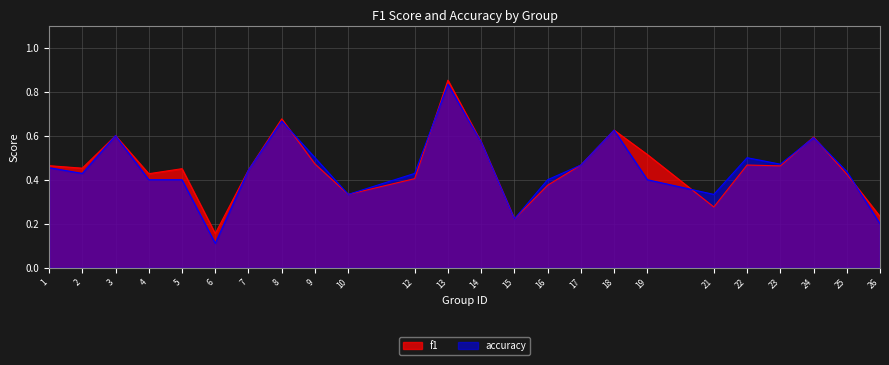

Reading left to right, extract all data points from this chart.

f1: 0.5	0.5	0.6	0.4	0.5	0.2	0.4	0.7	0.5	0.3	0.4	0.9	0.6	0.2	0.4	0.5	0.6	0.5	0.3	0.5	0.5	0.6	0.4	0.2
accuracy: 0.5	0.4	0.6	0.4	0.4	0.1	0.4	0.7	0.5	0.3	0.4	0.8	0.6	0.2	0.4	0.5	0.6	0.4	0.3	0.5	0.5	0.6	0.4	0.2